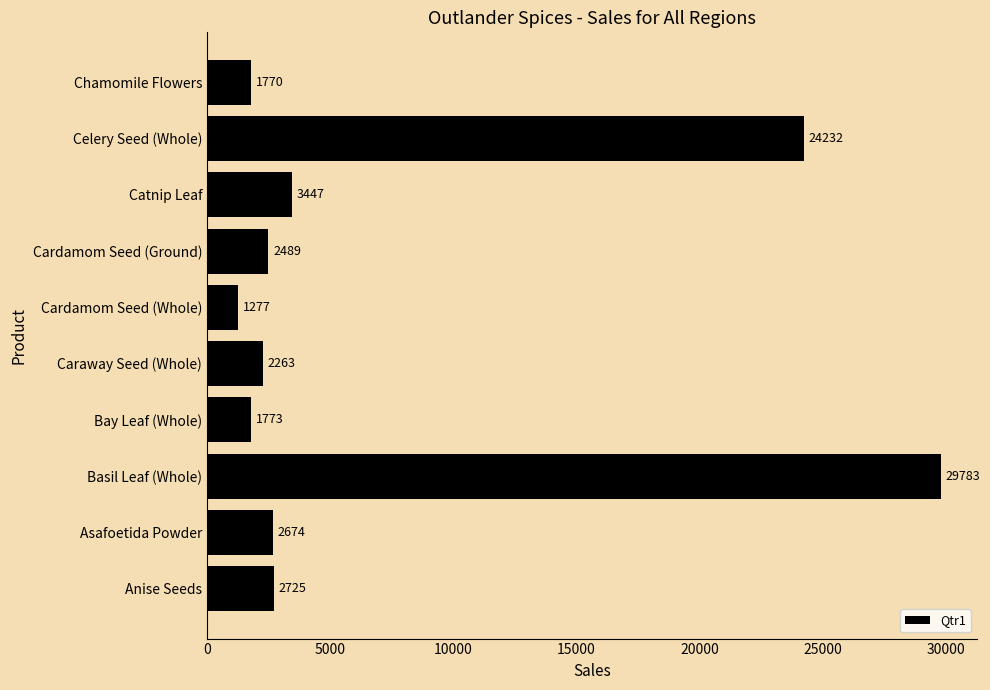

Which label corresponds to the smallest value in the chart?

Cardamom Seed (Whole)